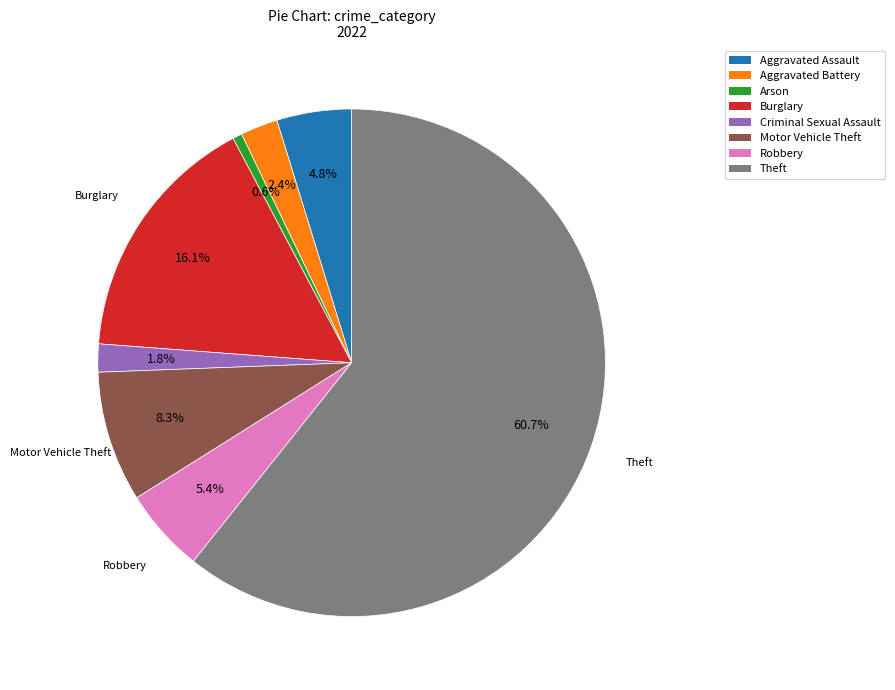

Is the sum of Arson and Motor Vehicle Theft greater than half?

No